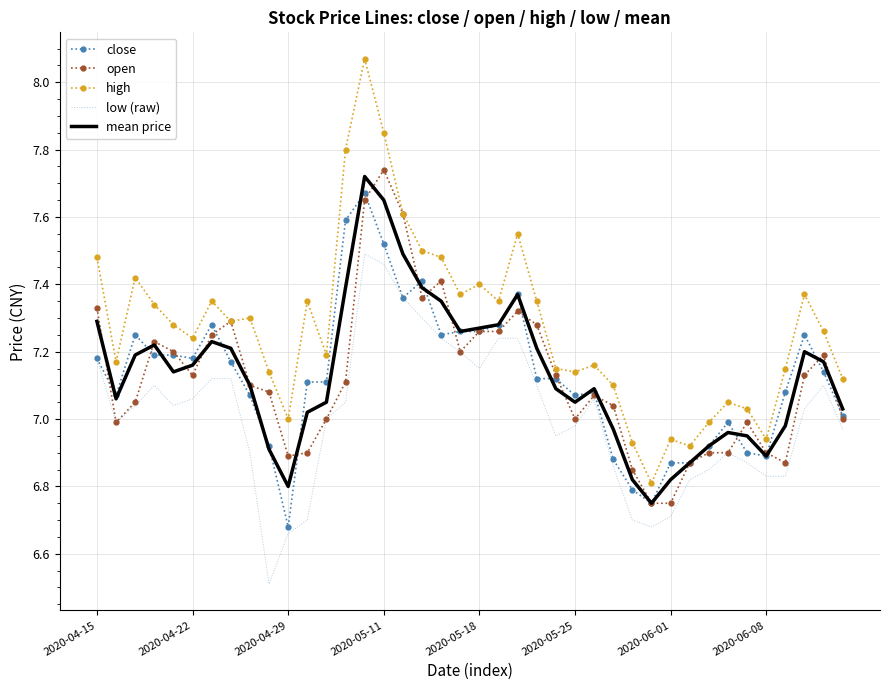

Which series has the largest total across all categories?

high